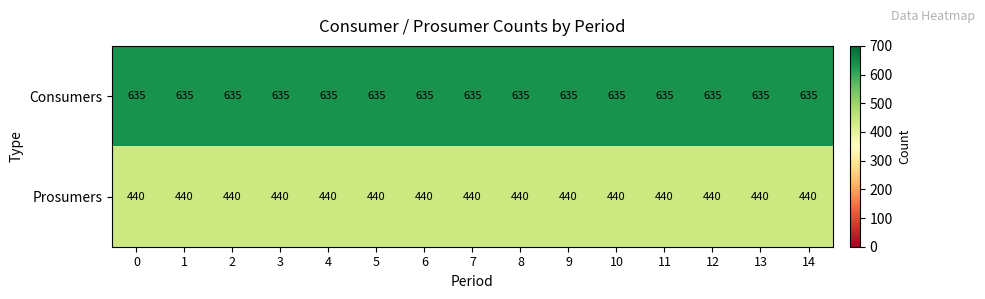

Is the value of Prosumers at 12 greater than the value of Consumers at 8?

No